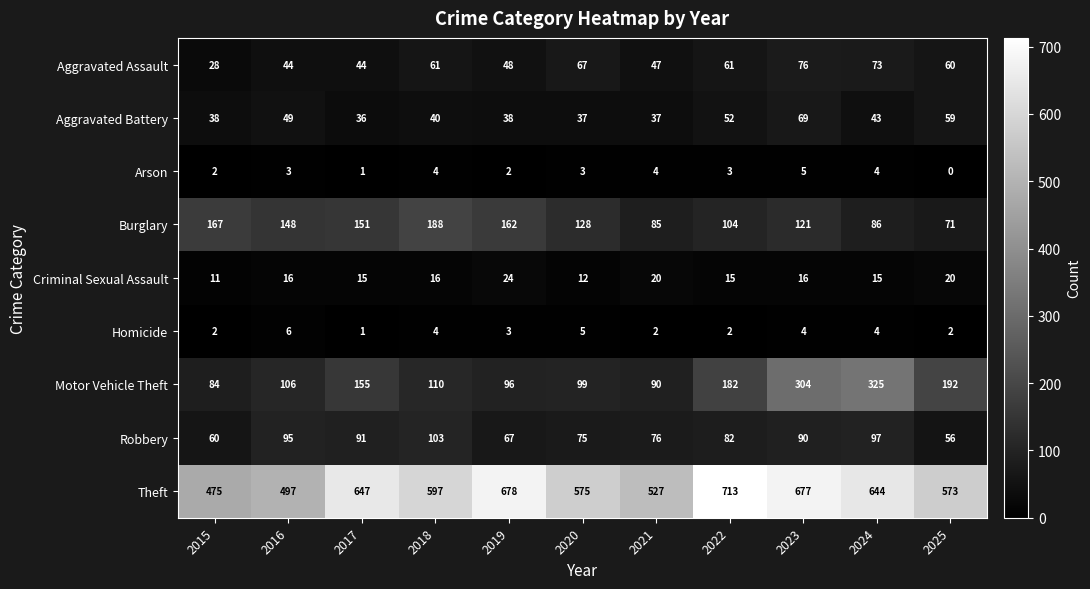

Where does the Homicide series first go above 3?

2016